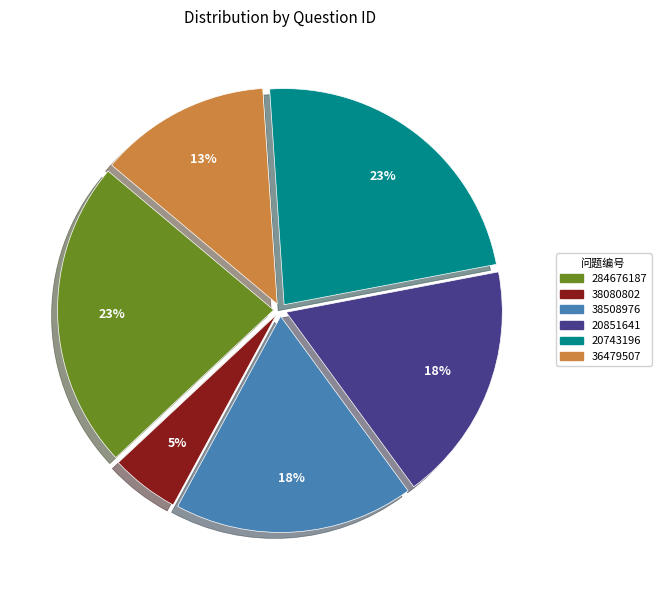

Which has a higher value, 38080802 or 38508976?

38508976